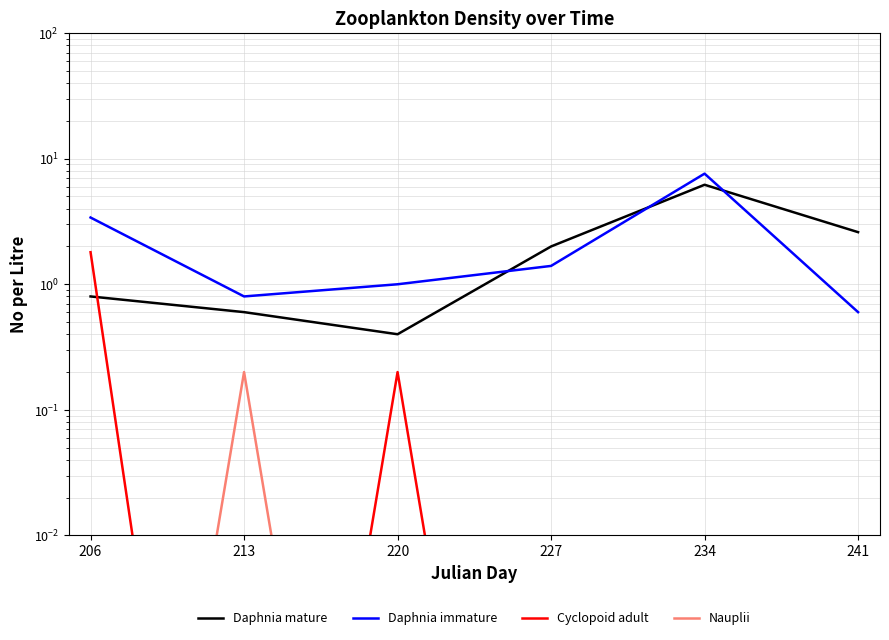

How many interior local valleys does the Cyclopoid adult series have?

1